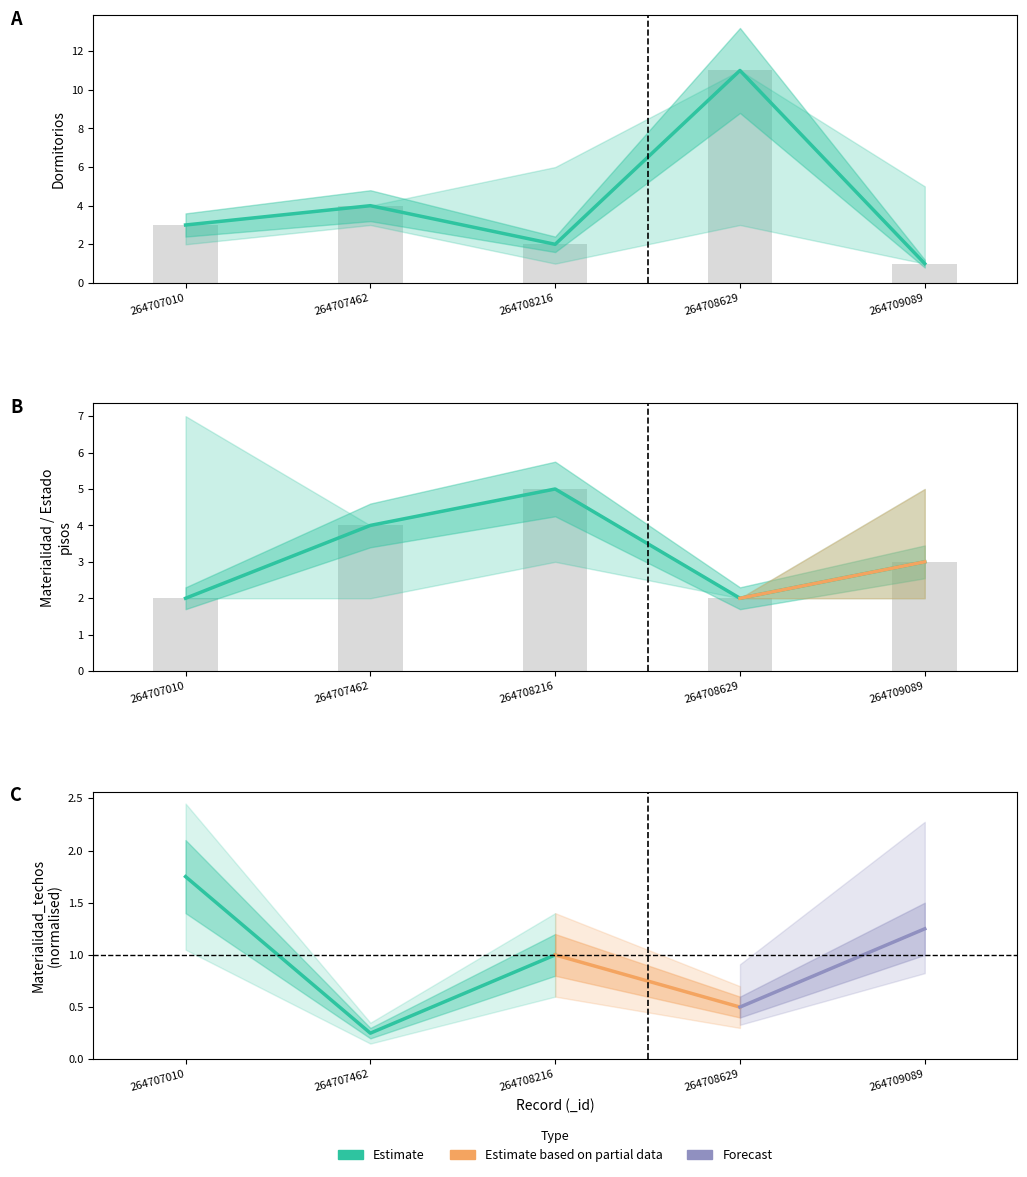

True or false: Estado_muros has a value of 4 at 2.

False